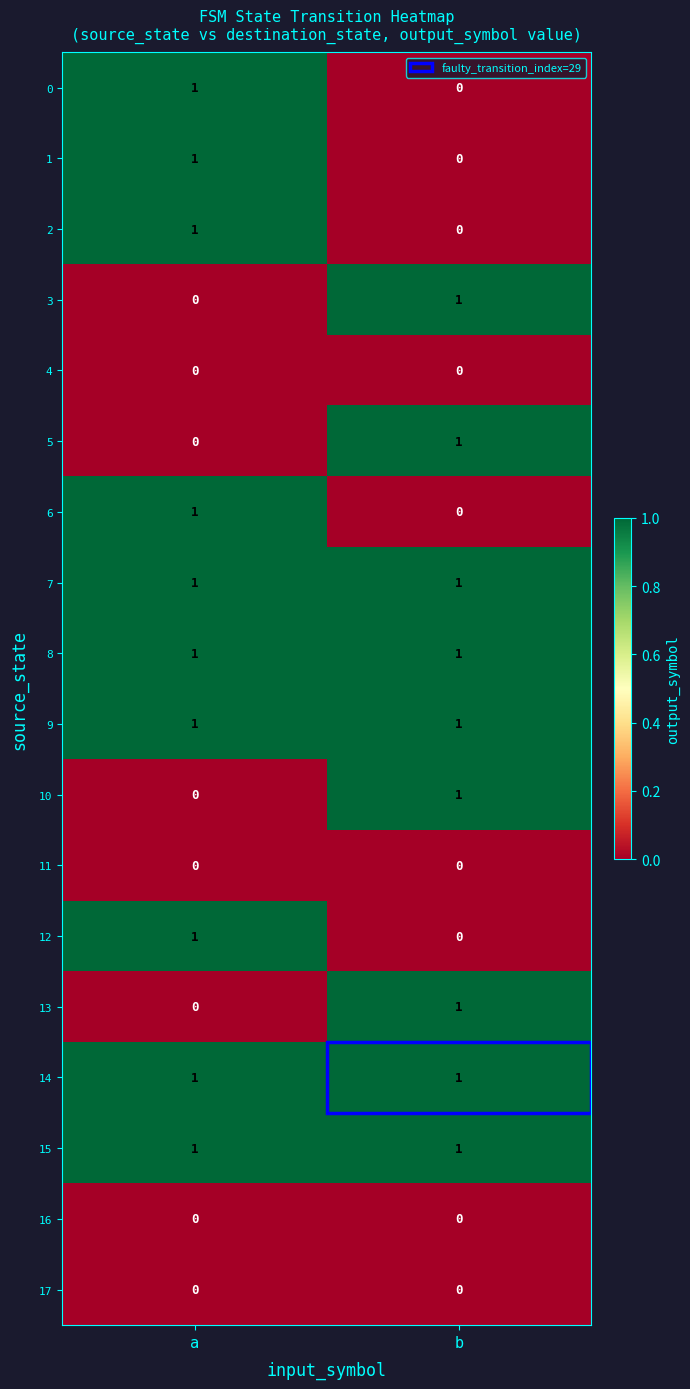

What is the spread (max minus min) of values at b?

1